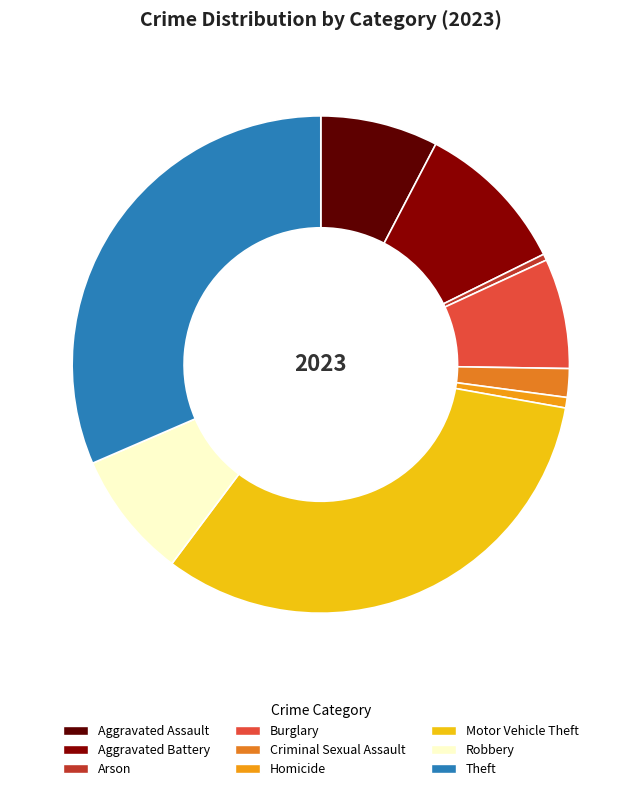

The Theft slice represents 46% of the pie. True or false?

False